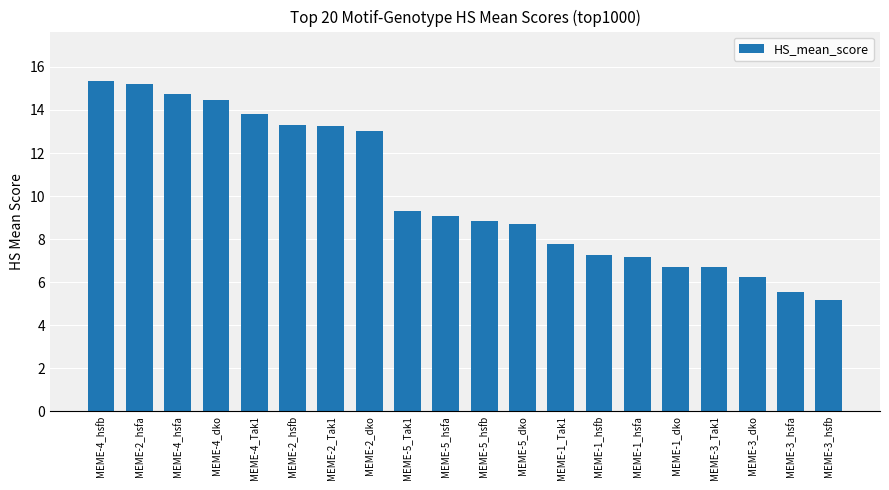

What is the average value?

10.1